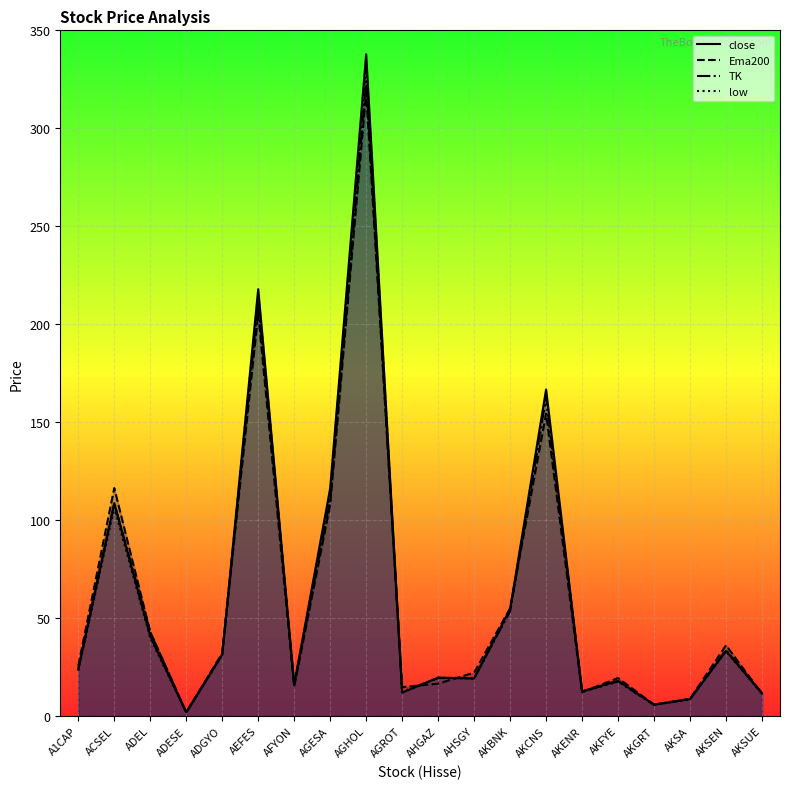

Is it true that low equals 333.0 at AGHOL?

True